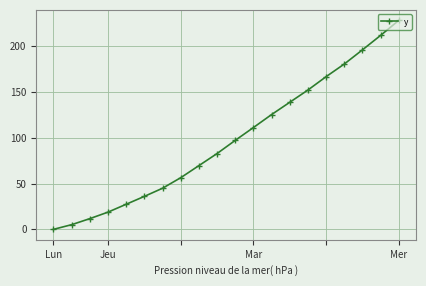

What is the difference between the second highest and minimum values?

211.9